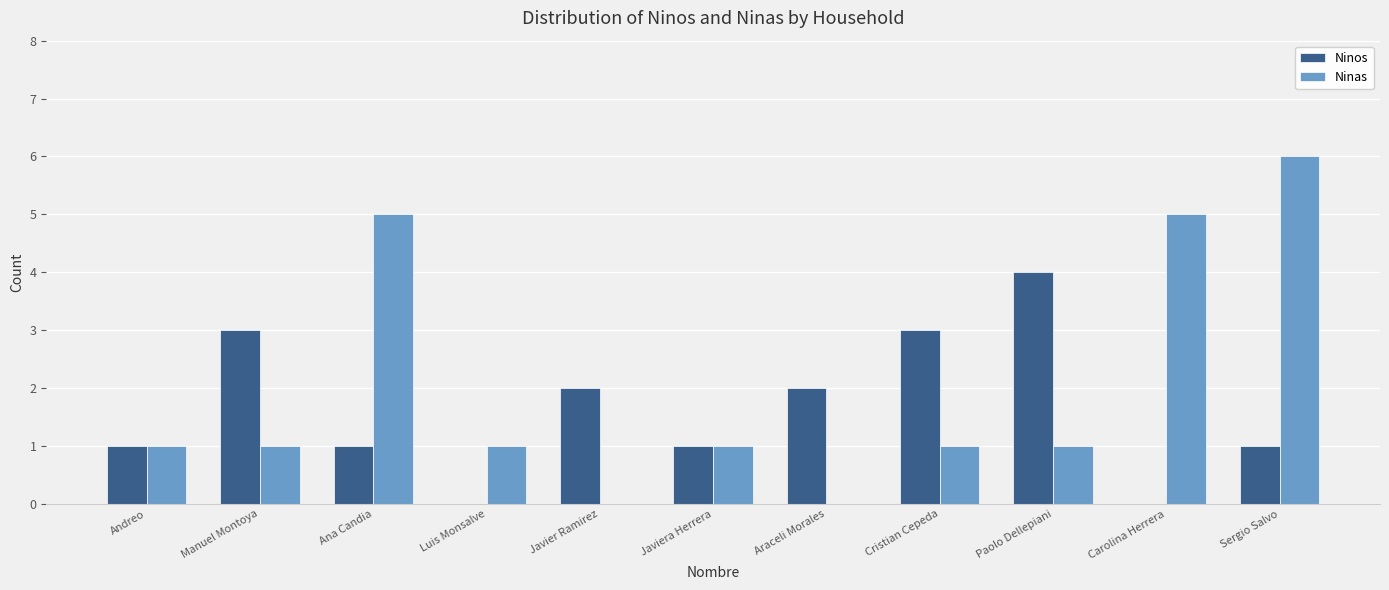

Which series changed the most between Ana Candia and Cristian Cepeda?

Ninas